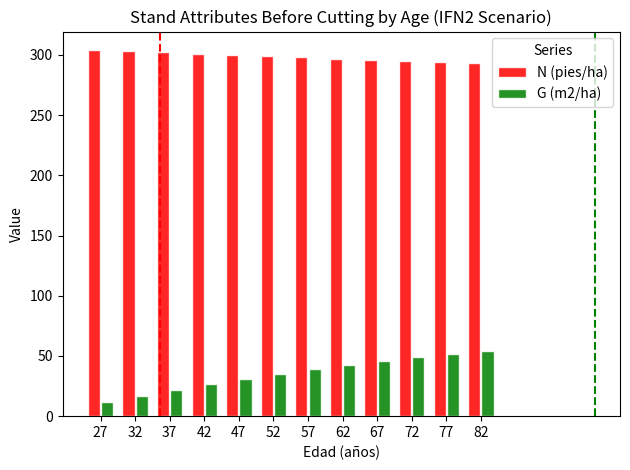

What is the lowest value of the N (pies/ha) series?

292.8